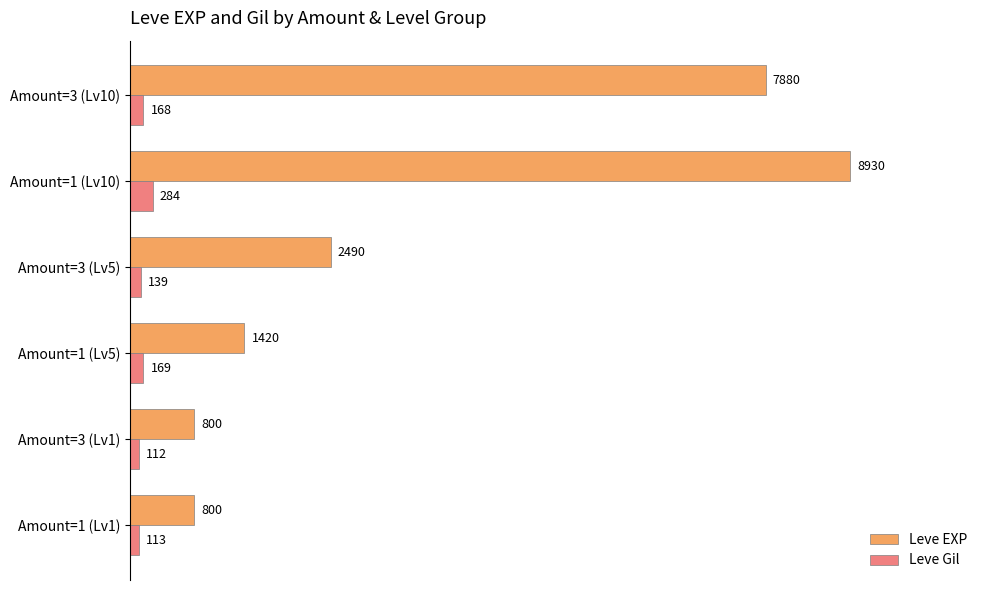

True or false: Leve EXP has a value of 1319 at Amount=1 (Lv1).

False